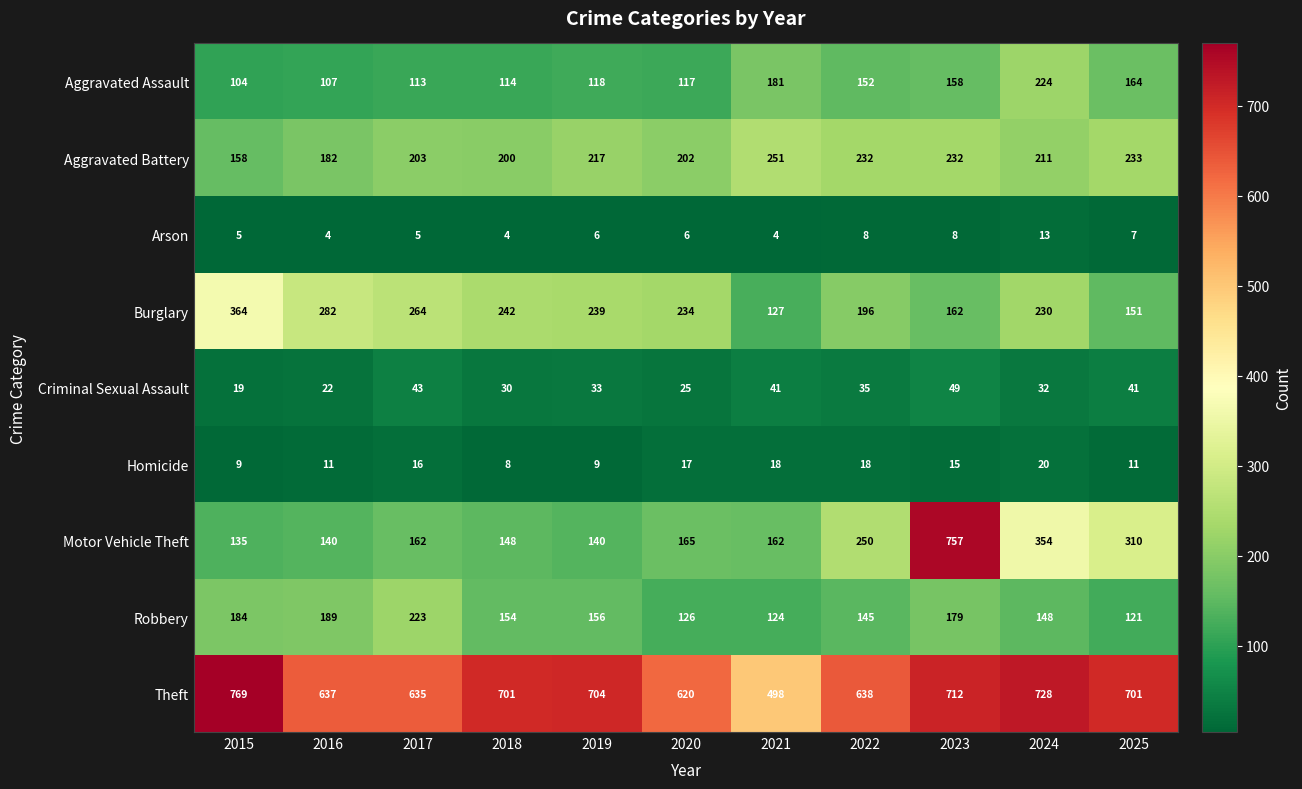

Which series has the widest spread of values?

Motor Vehicle Theft